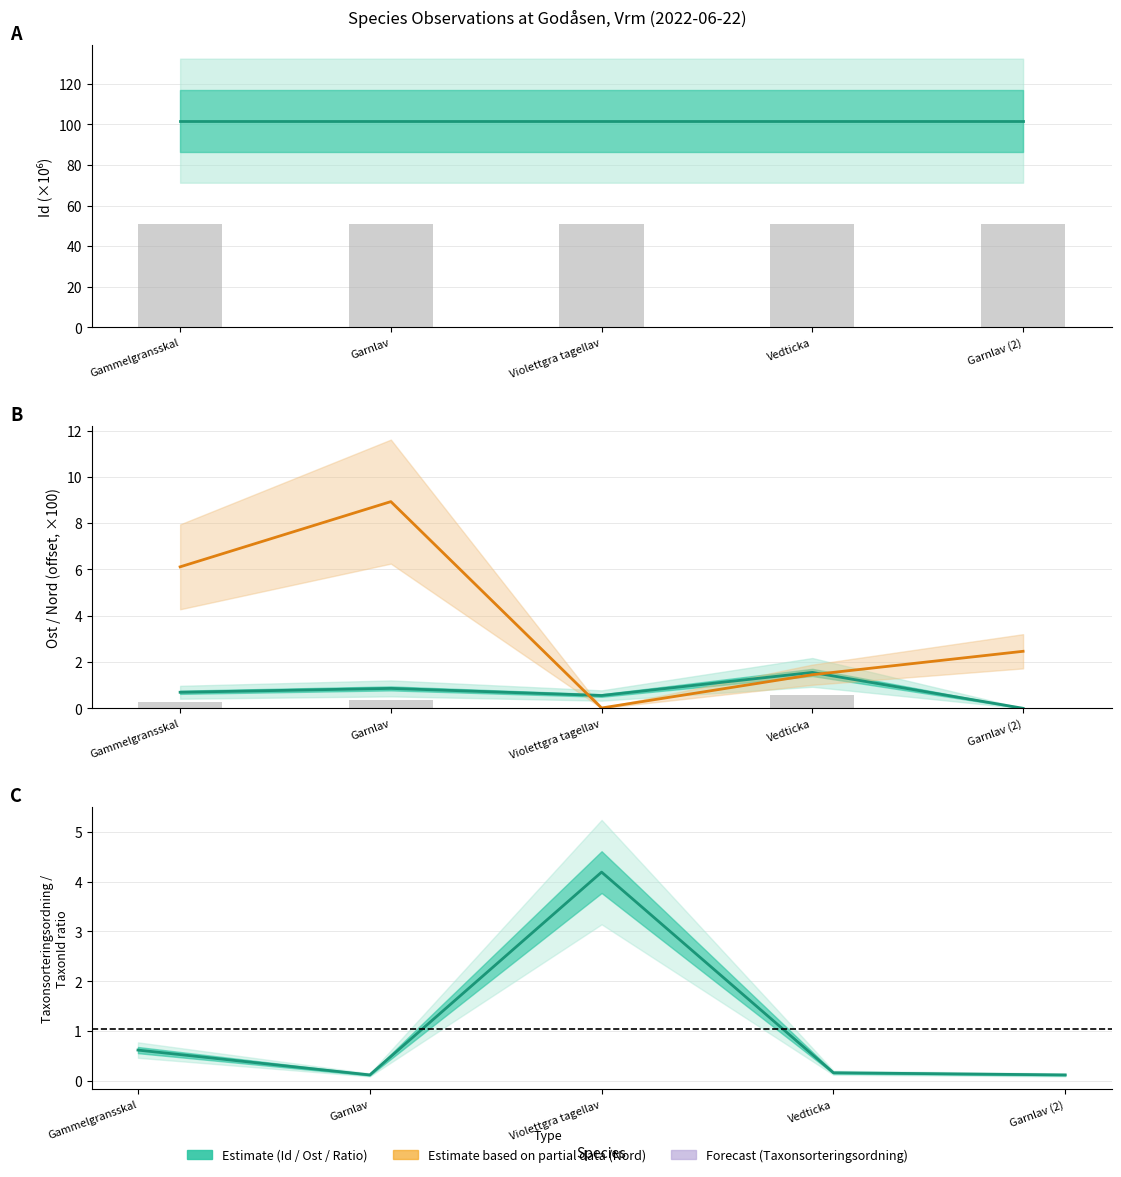

Reading right to left, transcribe all the data shown in this chart.

Id: 101.8	101.8	101.8	101.8	101.8
Ost: 0.0	1.6	0.6	0.9	0.7
Nord: 2.5	1.5	0.0	8.9	6.1